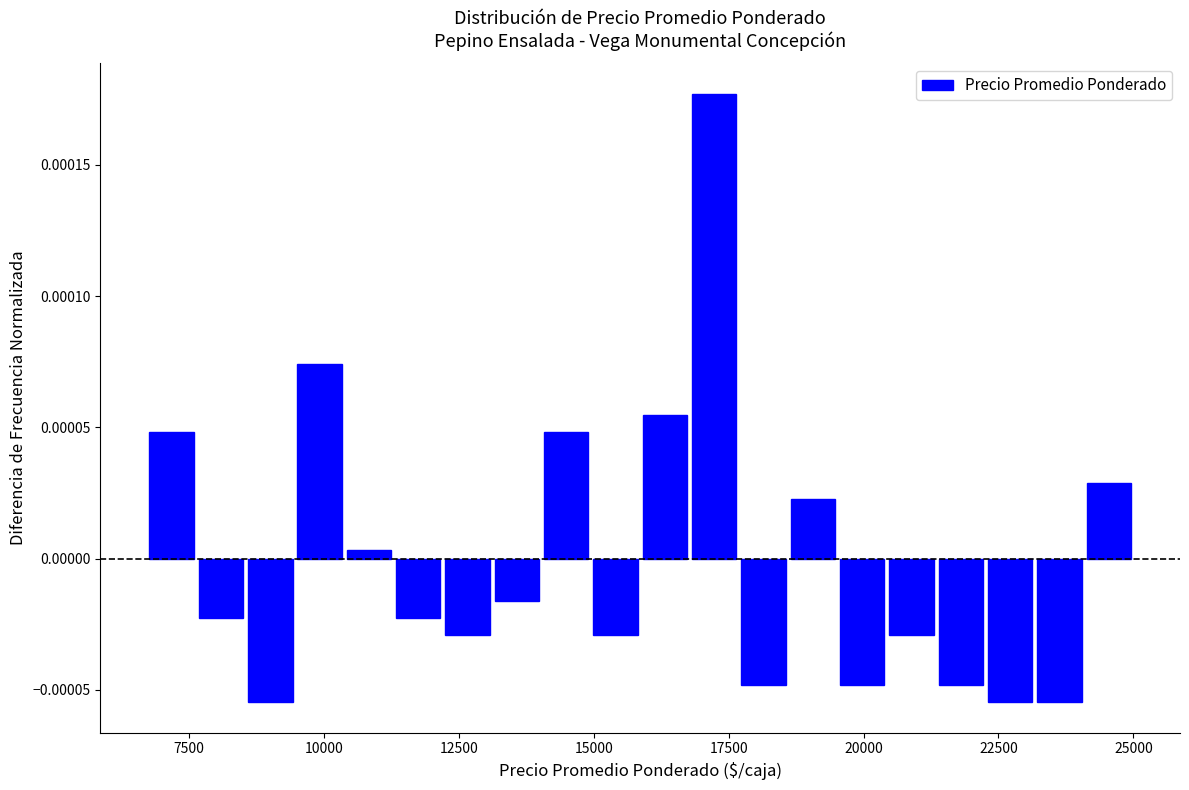

Read against the x-axis, roughly where is the centre of the tallest bar?

17000